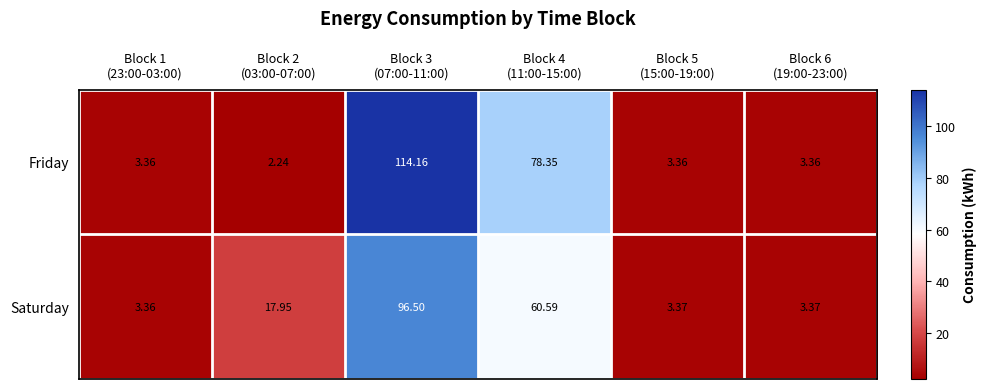

Which series has the widest spread of values?

Friday